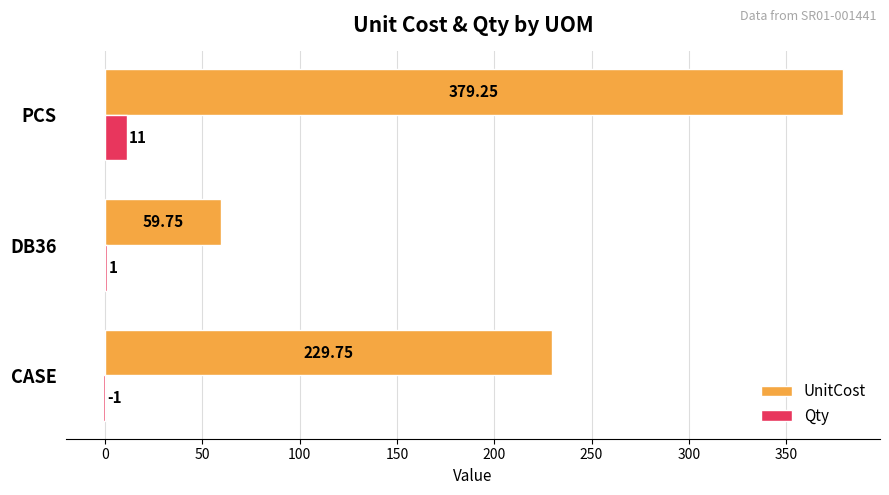

Which series changed the most between CASE and PCS?

UnitCost